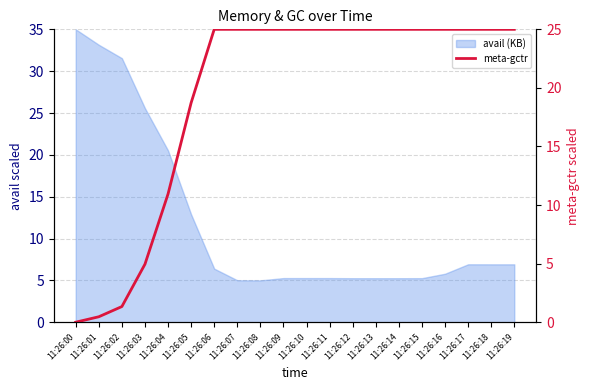

True or false: the data shows 43.3 at 11:26:18.

False